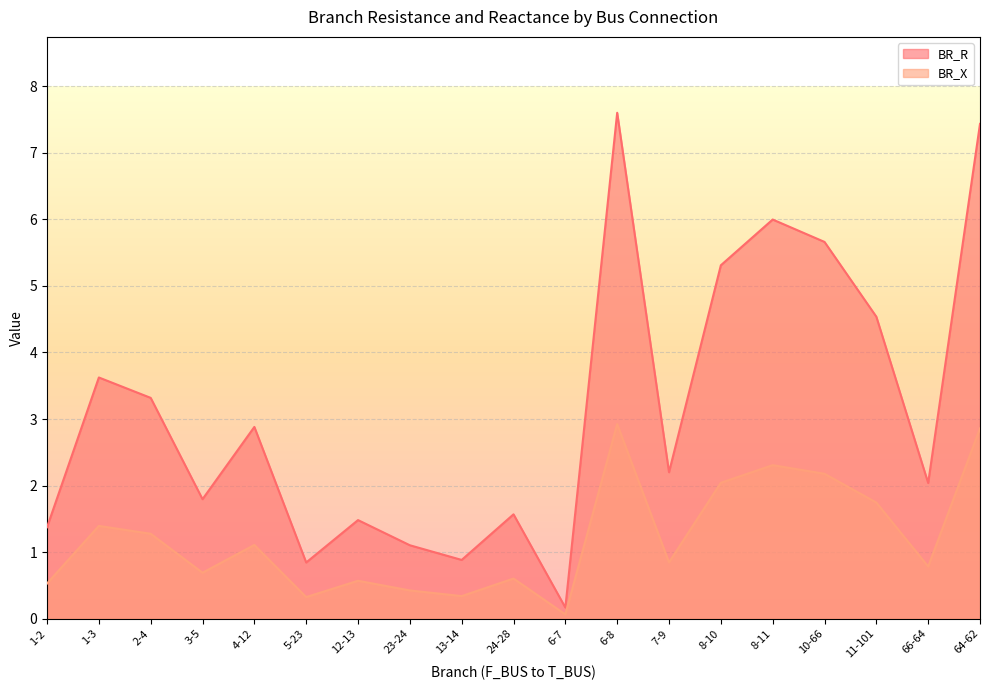

What value does the BR_R series have at 7-9?

2.2